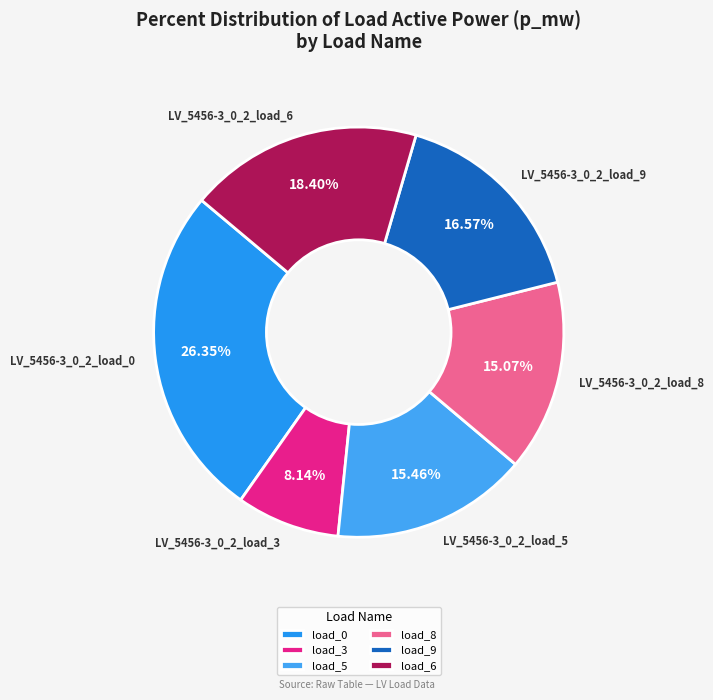

Do LV_5456-3_0_2_load_9 and LV_5456-3_0_2_load_6 together represent more than half of the pie?

No